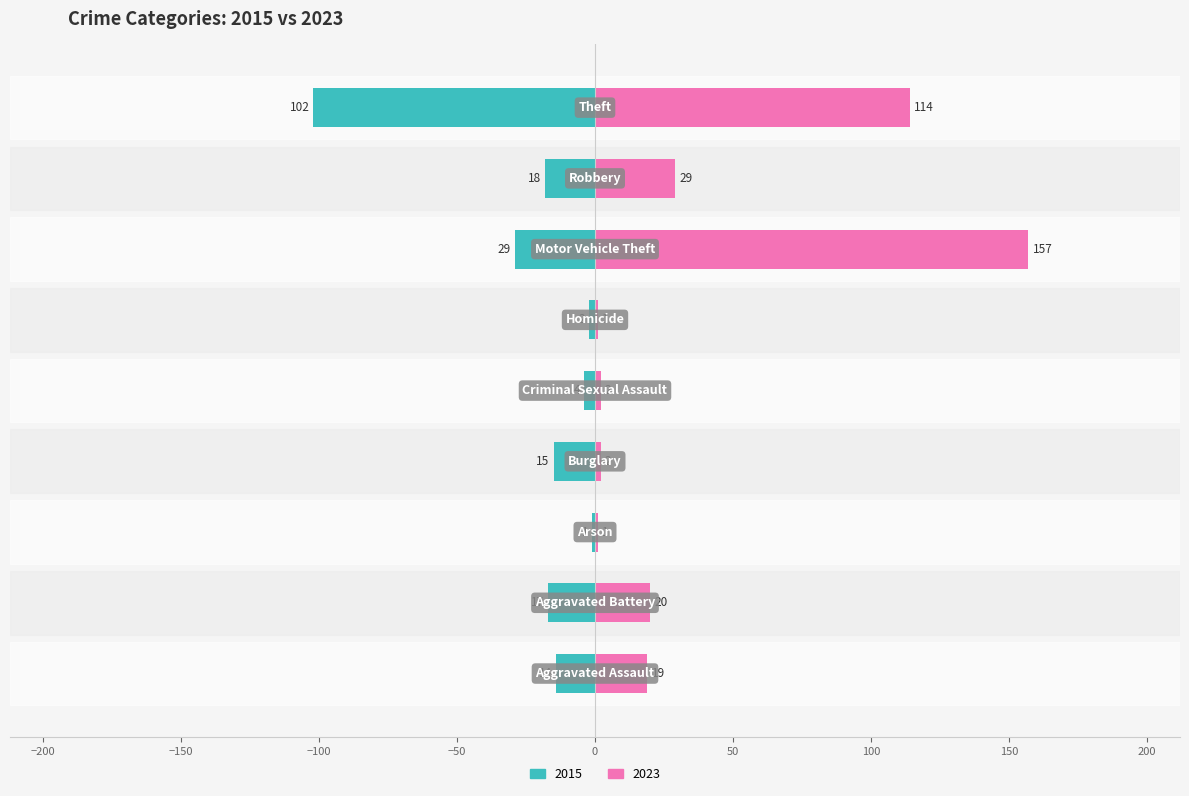

Reading left to right, what are all the values shown in this chart?

2015: Aggravated Assault=-14	Aggravated Battery=-17	Arson=-1	Burglary=-15	Criminal Sexual Assault=-4	Homicide=-2	Motor Vehicle Theft=-29	Robbery=-18	Theft=-102
2023: Aggravated Assault=19	Aggravated Battery=20	Arson=1	Burglary=2	Criminal Sexual Assault=2	Homicide=1	Motor Vehicle Theft=157	Robbery=29	Theft=114